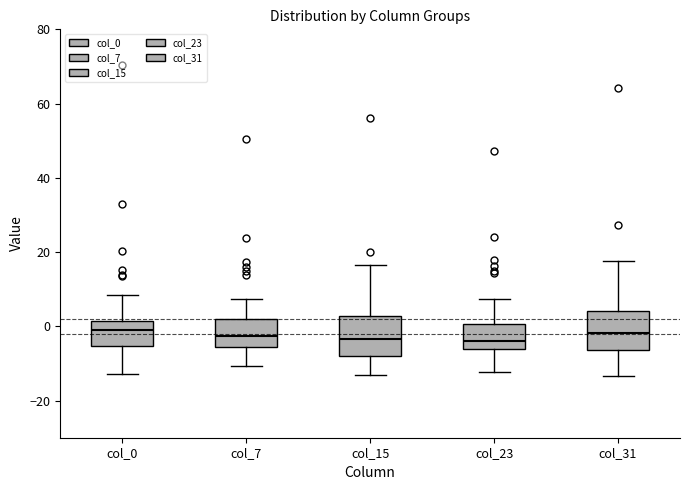

Reading left to right, transcribe this box plot: for each box, give where its median line is, the range the box spans, and where its two whiskers end, as read against the y-axis. The values are not printed on the chart, so give them approximately, as read against the axis.

col_0: median -2, box -6 to 2, whiskers -12 to 8
col_7: median -2, box -6 to 2, whiskers -10 to 8
col_15: median -4, box -8 to 2, whiskers -14 to 16
col_23: median -4, box -6 to 0, whiskers -12 to 8
col_31: median -2, box -6 to 4, whiskers -14 to 18